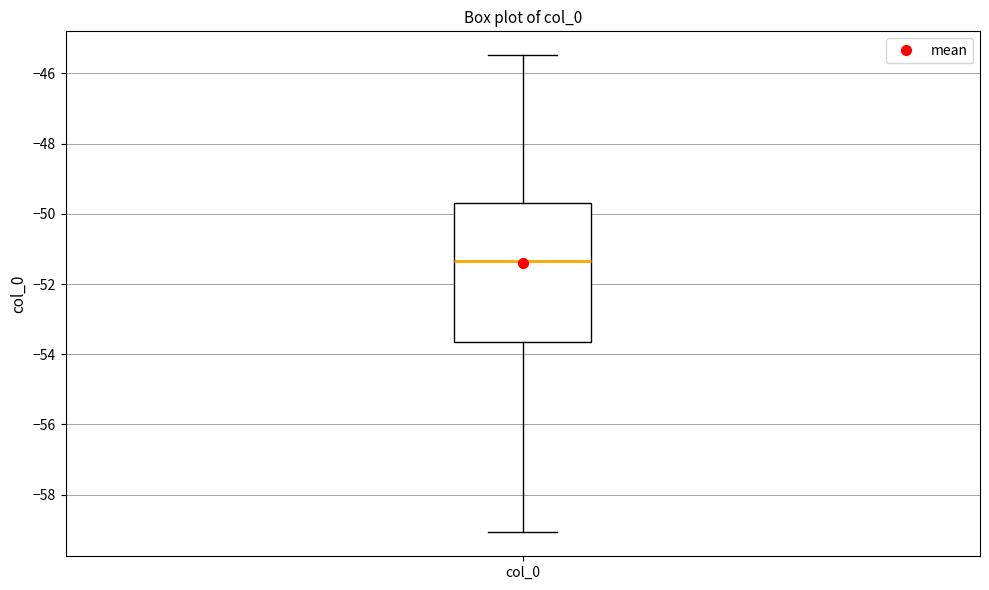

Where does the median line of the box for col_0 sit on the y-axis? The values are not printed on the chart, so give them approximately, as read against the axis.

-51.4